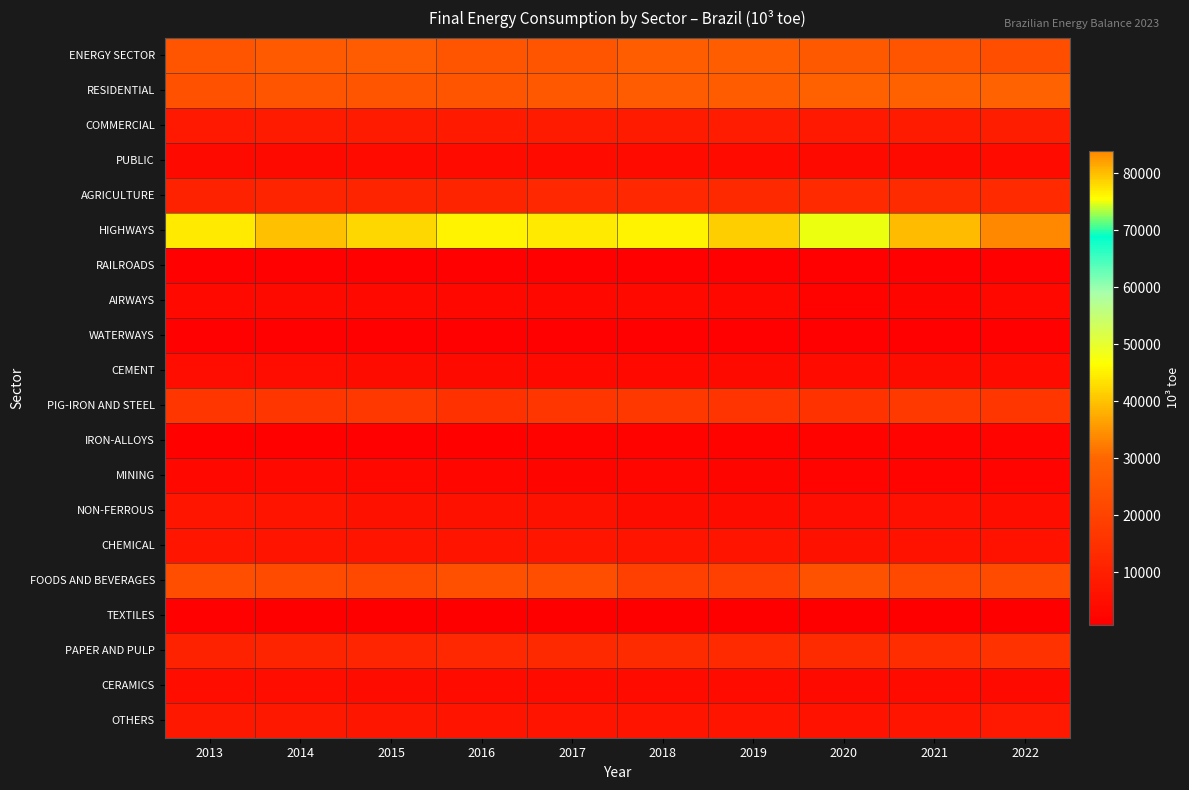

Reading left to right, what are all the values shown in this chart?

ENERGY SECTOR: 2013=25079	2014=26540	2015=26919	2016=25419	2017=24983	2018=27660	2019=27718	2020=26317	2021=24863	2022=23496
RESIDENTIAL: 2013=24125	2014=25256	2015=25438	2016=25393	2017=26001	2018=27063	2019=27354	2020=28298	2021=28577	2022=28963
COMMERCIAL: 2013=8135	2014=8714	2015=8681	2016=8480	2017=8564	2018=8630	2019=8996	2020=8061	2021=8659	2022=9330
PUBLIC: 2013=3872	2014=3997	2015=4048	2016=4032	2017=4035	2018=4204	2019=4268	2020=3976	2021=3968	2022=4128
AGRICULTURE: 2013=10614	2014=11174	2015=11452	2016=11244	2017=12292	2018=12348	2019=12631	2020=13012	2021=13143	2022=13082
HIGHWAYS: 2013=76880	2014=79798	2015=78095	2016=76325	2017=77109	2018=76158	2019=78946	2020=75086	2021=80291	2022=83940
RAILROADS: 2013=1178	2014=1172	2015=1143	2016=1120	2017=1204	2018=1317	2019=1219	2020=1225	2021=1213	2022=1224
AIRWAYS: 2013=3667	2014=3709	2015=3658	2016=3347	2017=3335	2018=3424	2019=3348	2020=1924	2021=2552	2022=3161
WATERWAYS: 2013=1298	2014=1348	2015=1307	2016=1194	2017=1242	2018=1289	2019=1172	2020=1140	2021=1130	2022=1101
CEMENT: 2013=4947	2014=4948	2015=4434	2016=3873	2017=3664	2018=3634	2019=3707	2020=4068	2021=4352	2022=4217
PIG-IRON AND STEEL: 2013=16539	2014=16388	2015=16725	2016=14970	2017=16447	2018=16905	2019=15942	2020=15249	2021=17216	2022=16425
IRON-ALLOYS: 2013=1631	2014=1679	2015=1359	2016=1685	2017=1766	2018=2041	2019=1977	2020=2028	2021=2082	2022=2078
MINING: 2013=3246	2014=3357	2015=3345	2016=2712	2017=2655	2018=2736	2019=2418	2020=2141	2021=2297	2022=2265
NON-FERROUS: 2013=6936	2014=6617	2015=5646	2016=5649	2017=5661	2018=4517	2019=4648	2020=4834	2021=5387	2022=5109
CHEMICAL: 2013=6986	2014=6709	2015=6875	2016=6743	2017=7019	2018=6909	2019=6675	2020=5835	2021=6494	2022=6382
FOODS AND BEVERAGES: 2013=23339	2014=22396	2015=21475	2016=23531	2017=23297	2018=19236	2019=19223	2020=24389	2021=21839	2022=22519
TEXTILES: 2013=1101	2014=1018	2015=895	2016=842	2017=890	2018=879	2019=861	2020=749	2021=854	2022=794
PAPER AND PULP: 2013=10574	2014=11173	2015=11729	2016=12381	2017=12674	2018=13366	2019=12785	2020=13150	2021=13949	2022=15085
CERAMICS: 2013=5069	2014=5079	2015=4614	2016=4272	2017=4280	2018=4172	2019=4193	2020=3717	2021=4110	2022=3965
OTHERS: 2013=7622	2014=7622	2015=7271	2016=6797	2017=6663	2018=6848	2019=6706	2020=6020	2021=7039	2022=8112